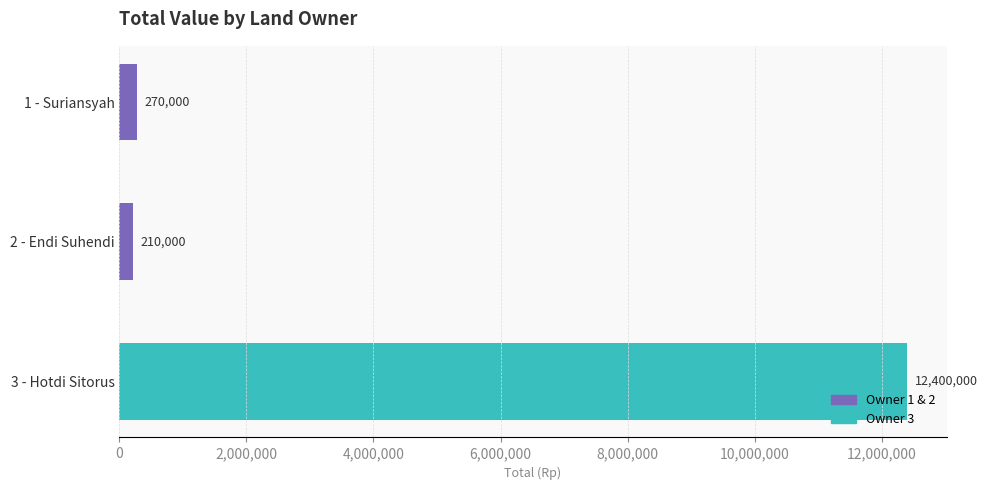

Is it true that the value at 1 - Suriansyah is 270000.0?

True